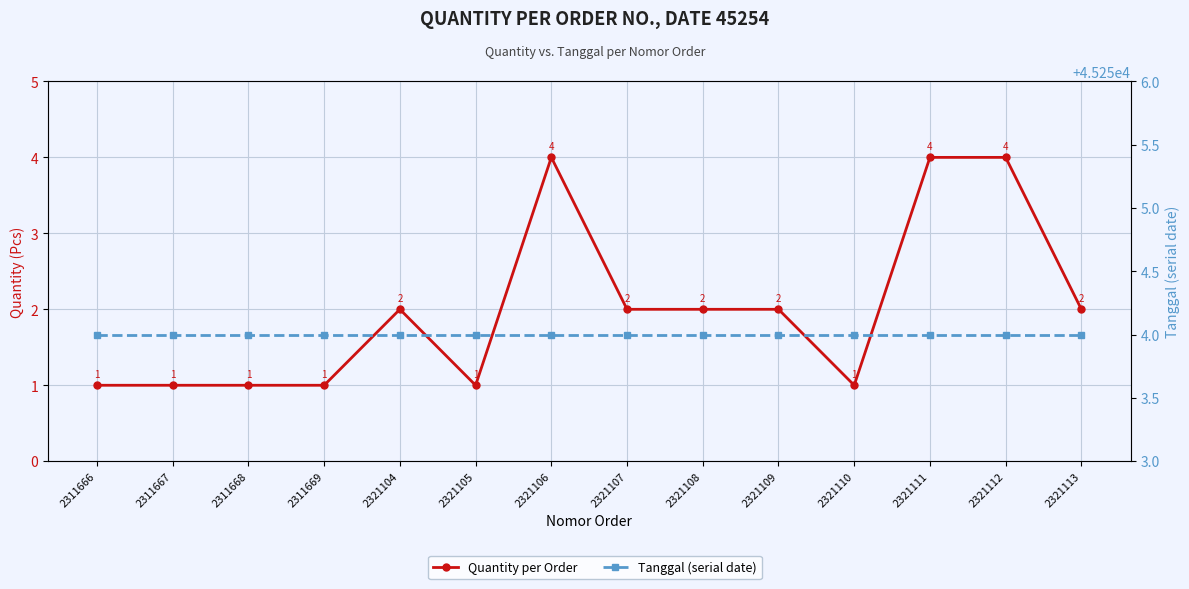

What is the smallest value displayed?

1